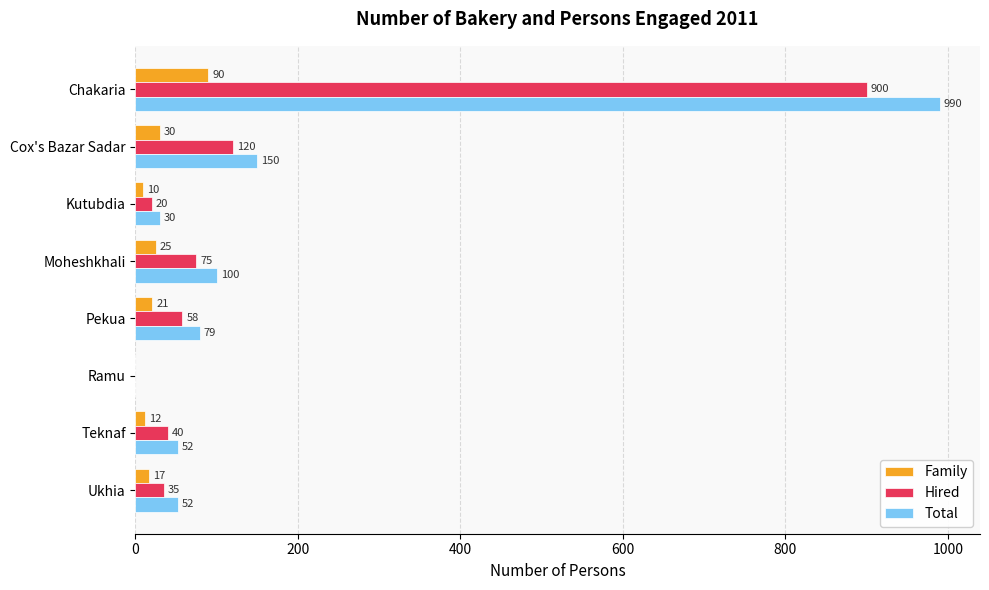

True or false: Total has a value of 135 at Pekua.

False